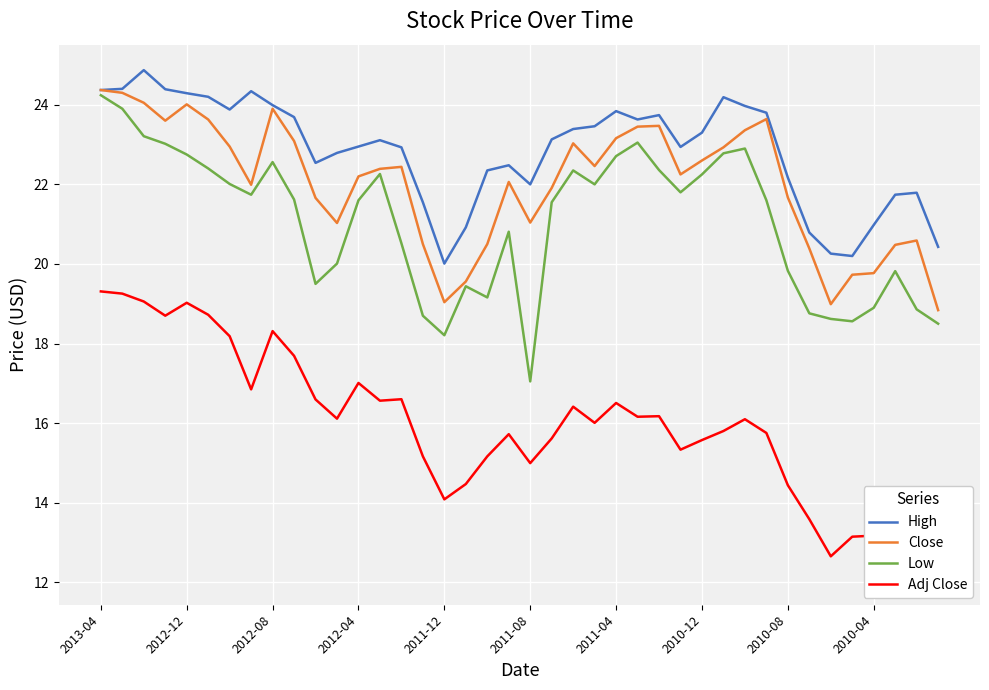

Between 17 and 37, which is larger?

37